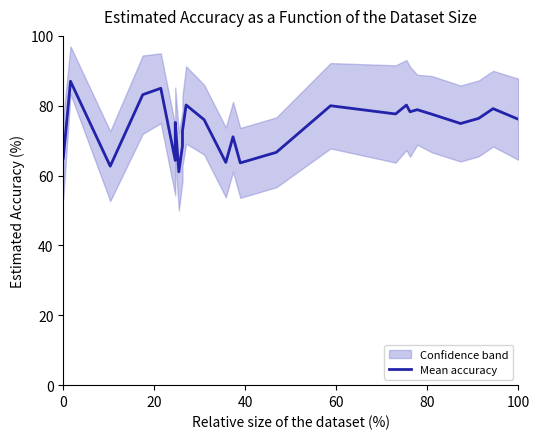

How many points are lower than both their immediate neighbors (excluding endpoints)?

8